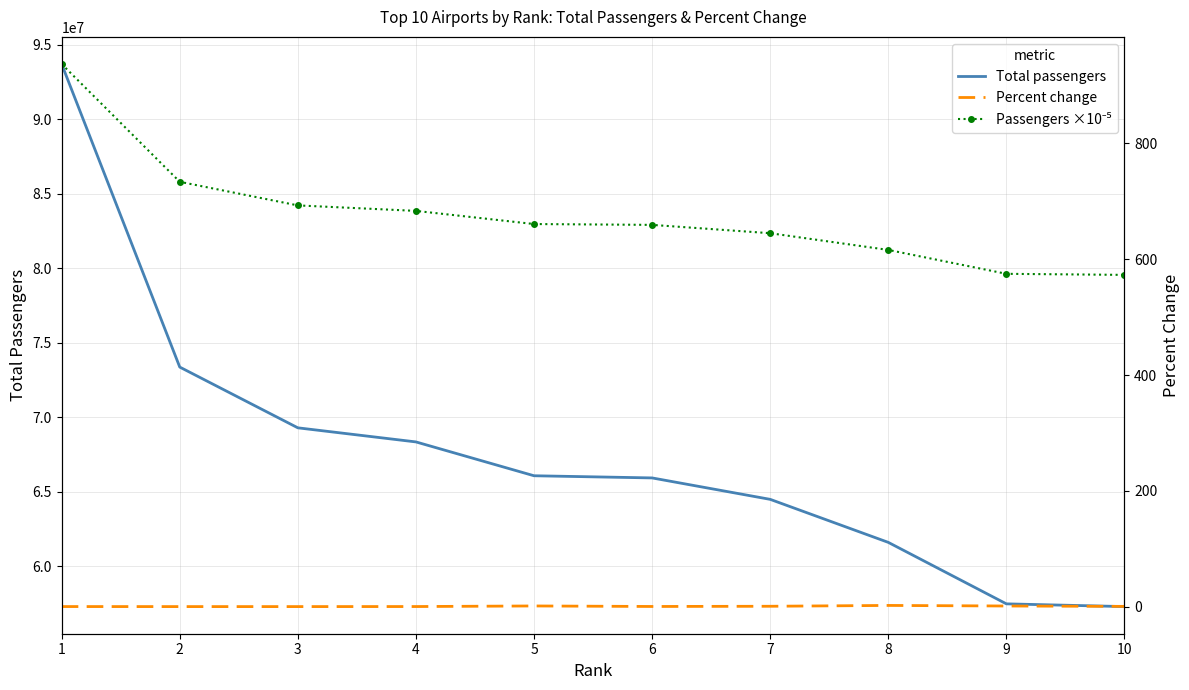

What is the sum of all Percent change values?

7.2